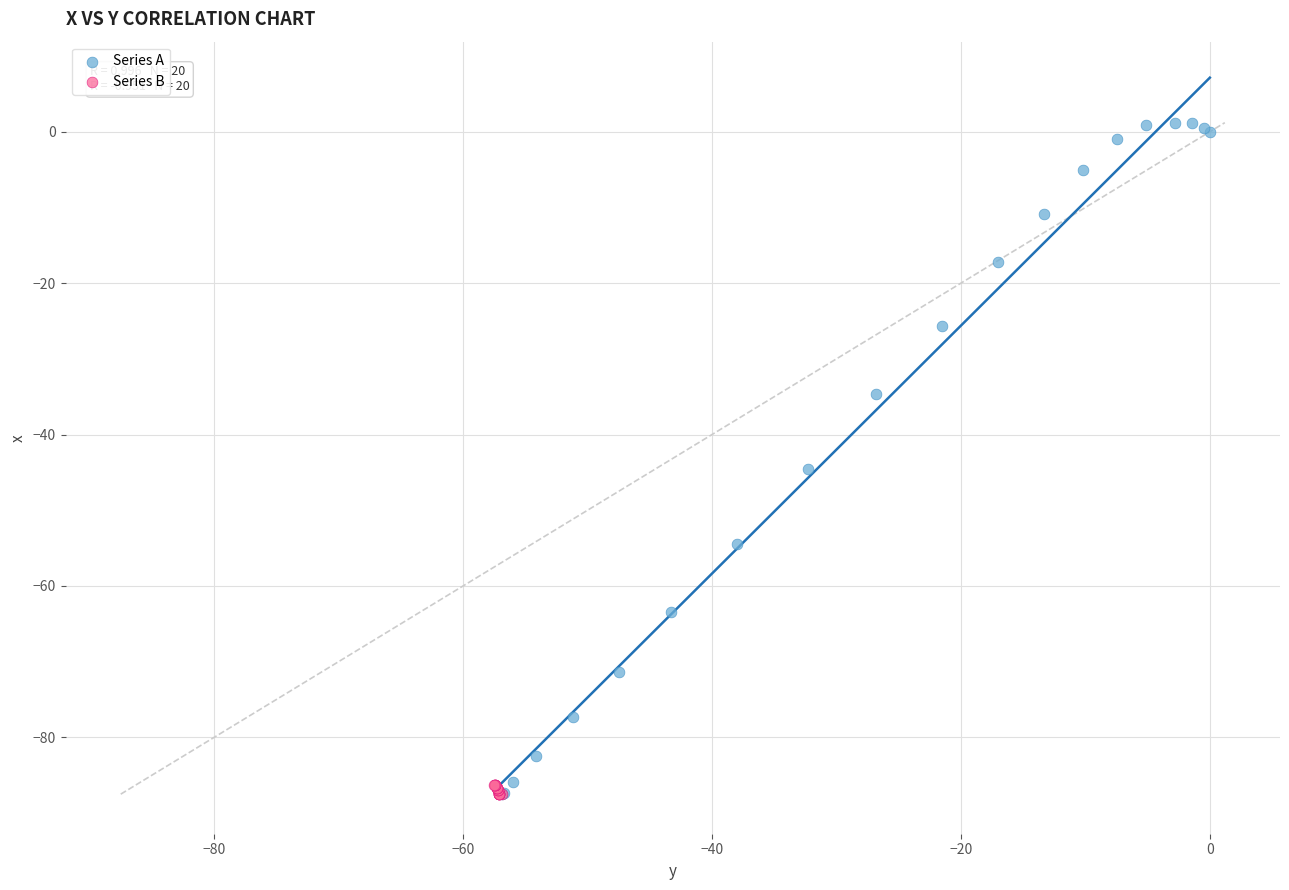

Which series has the widest spread of Y values?

Series A